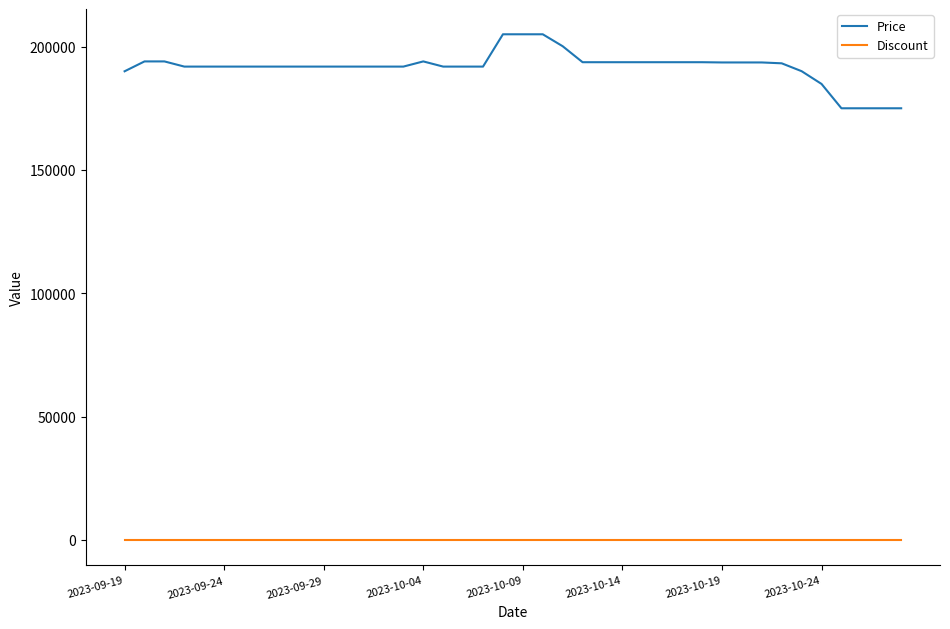

Rank the series by their maximum value, from lowest to highest.

Discount, Price